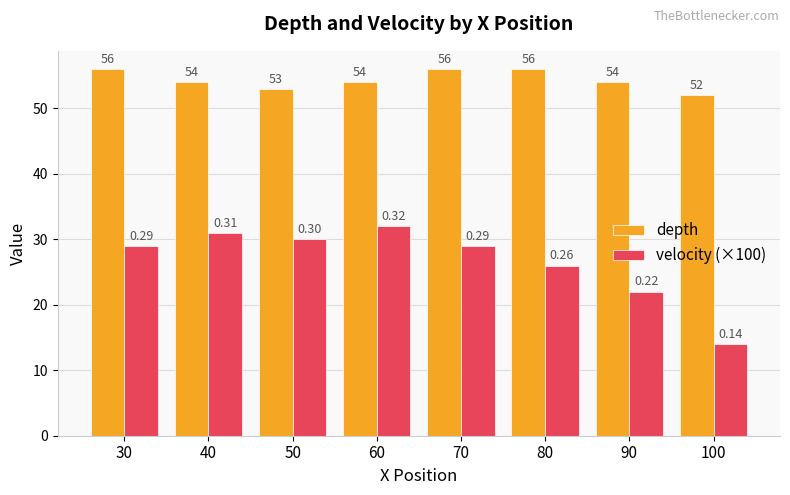

What is the value of the velocity (×100) bar at the 2nd from the left?

31.0